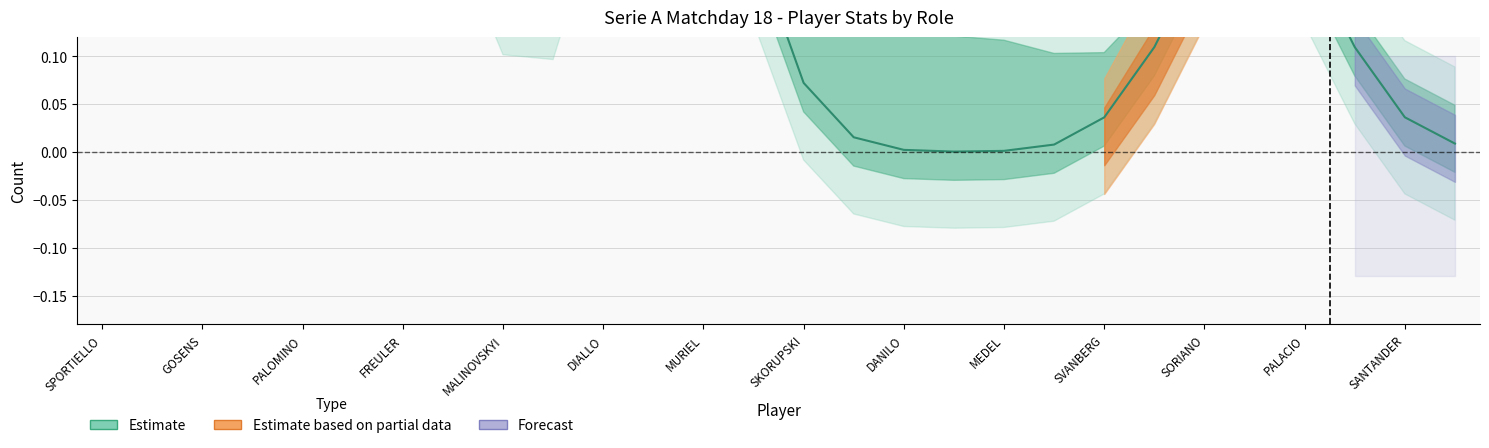

How many categories are shown in the chart?

28